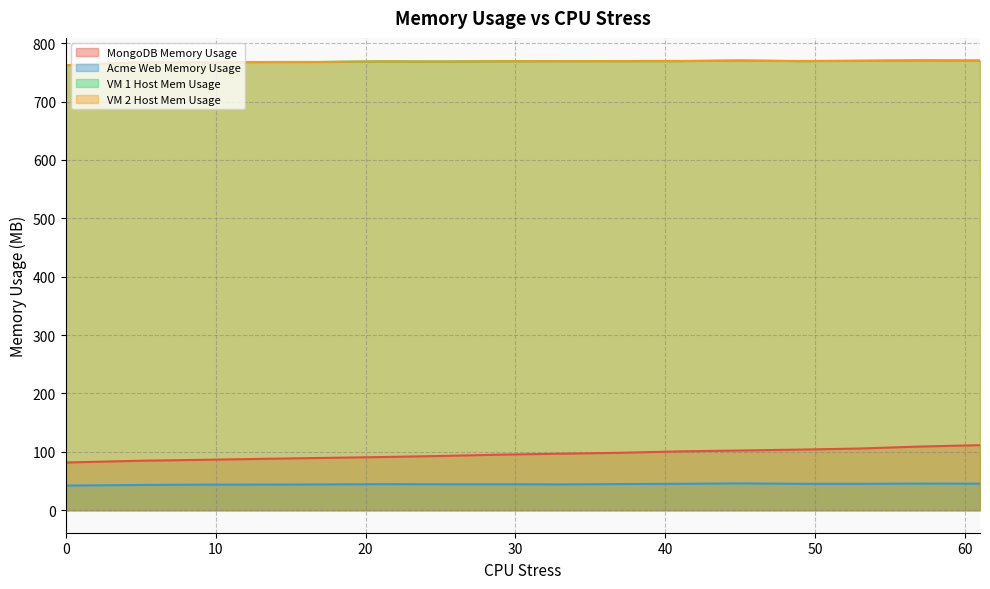

Is the value of VM 2 Host Mem Usage at 25 greater than the value of VM 1 Host Mem Usage at 0?

Yes